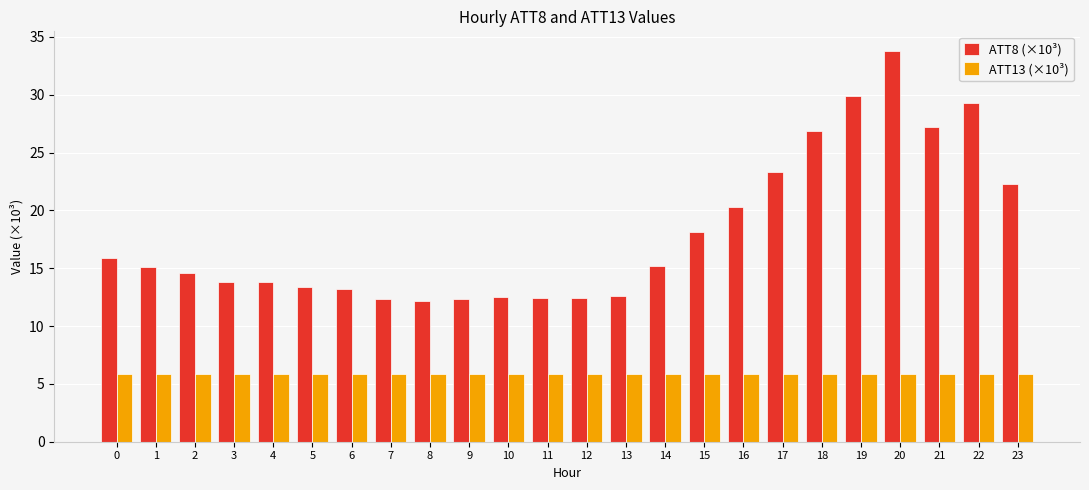

What is the highest value of the ATT13 (×10³) series?

5.9